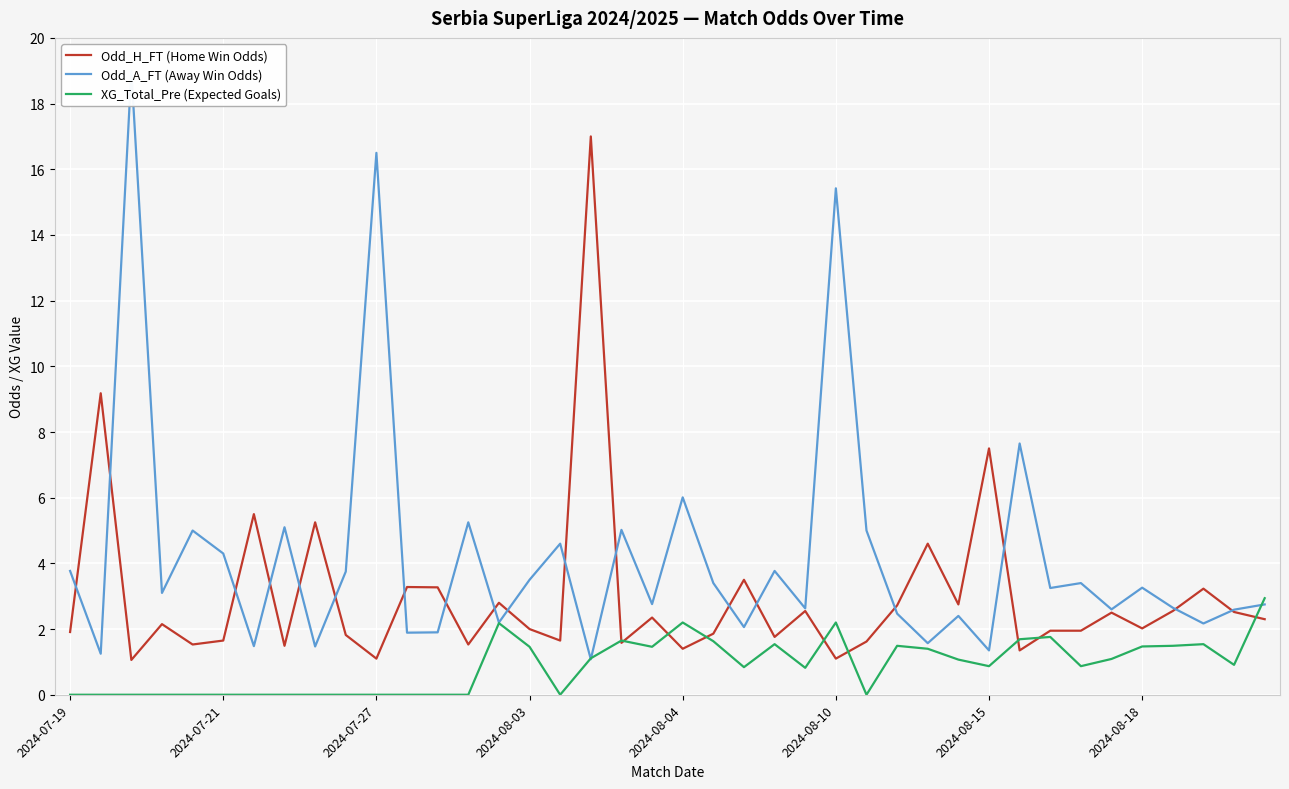

After their last crossing, which series has the higher values: XG_Total_Pre (Expected Goals) or Odd_A_FT (Away Win Odds)?

XG_Total_Pre (Expected Goals)